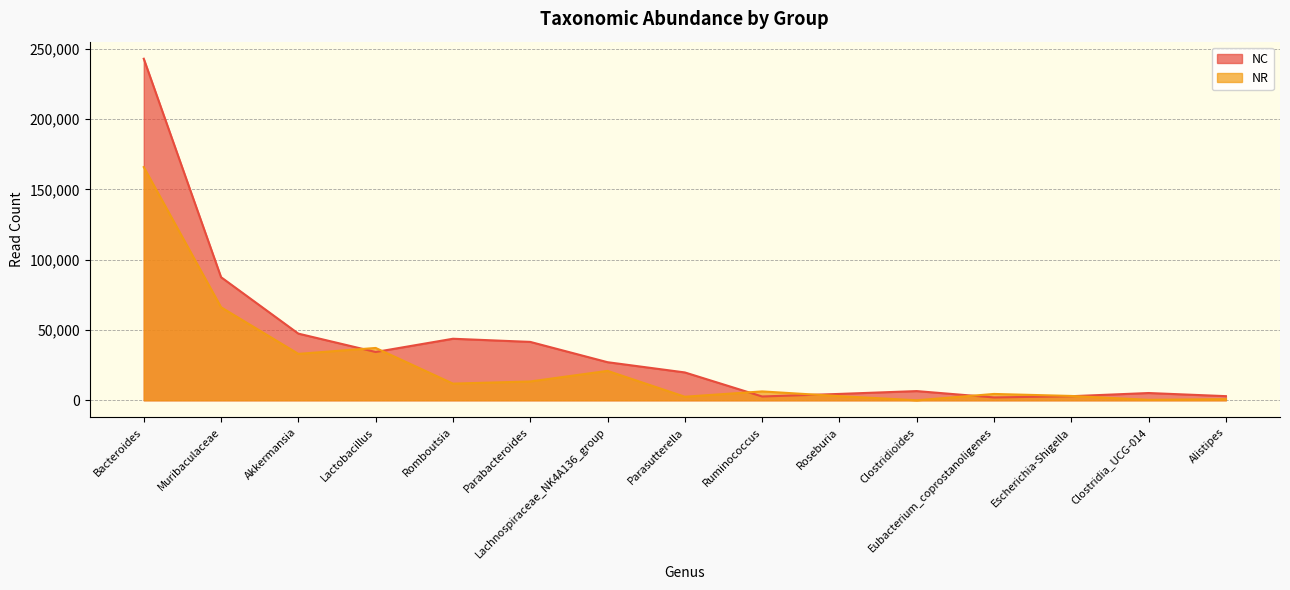

What is the spread (max minus min) of values at Parabacteroides?

28148